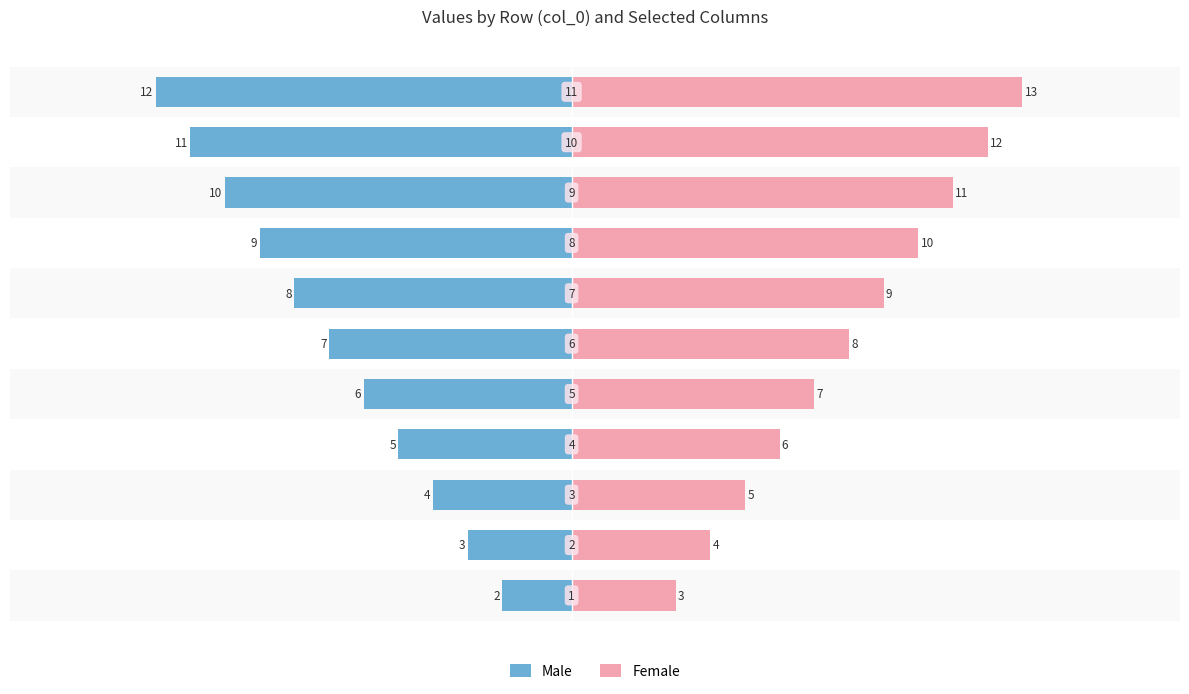

Are the bars horizontal?

Yes